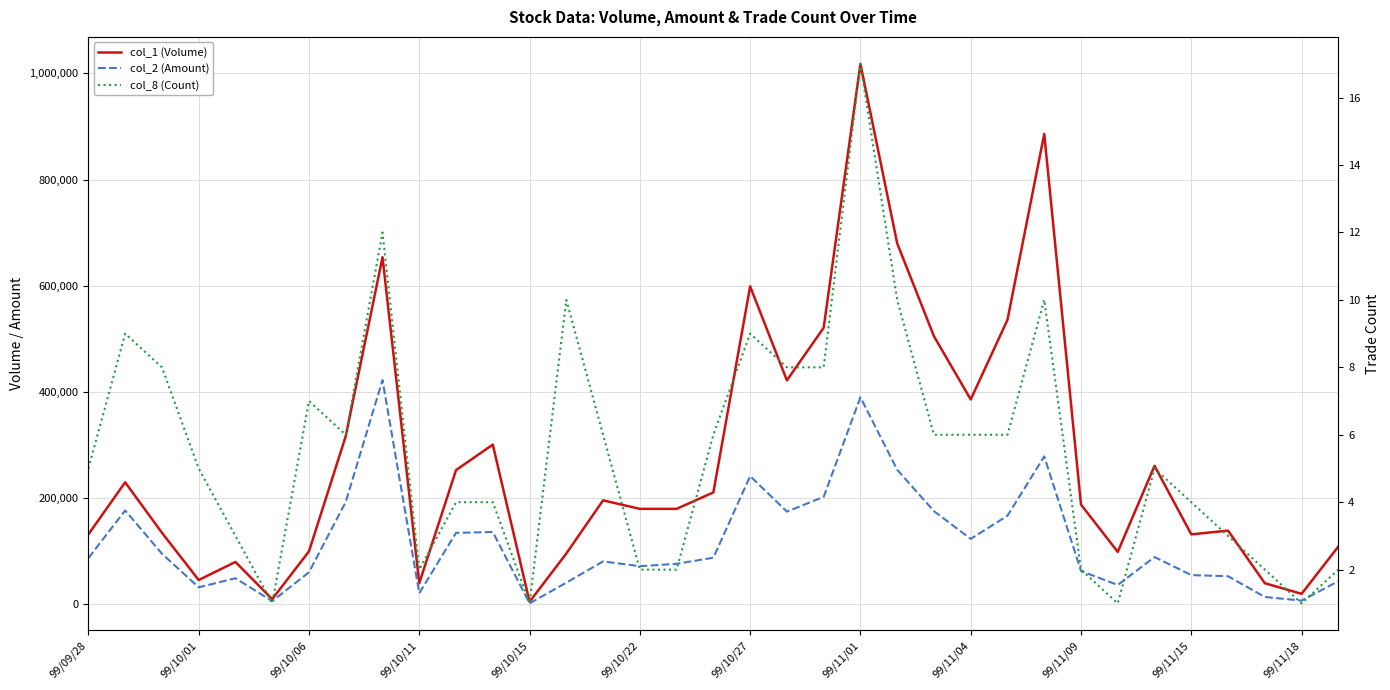

Reading right to left, transcribe all the data shown in this chart.

col_1 (Volume): 109000	20000	40000	139000	132000	261000	99000	188000	886000	536000	386000	505000	680000	1018000	521000	422000	599000	211000	180000	180000	196000	96000	5000	301000	253000	40000	654000	317000	100000	10000	80000	46000	135000	230000	132000
col_2 (Amount): 43800	7200	14100	53120	55250	89240	36630	62930	278820	167050	123520	175660	253620	390130	202580	174840	241680	88020	76500	72000	81060	40990	2050	136440	134790	21200	422560	193060	60500	6200	49350	32240	95550	177000	87310
col_8 (Count): 2	1	2	3	4	5	1	2	10	6	6	6	10	17	8	8	9	6	2	2	6	10	1	4	4	2	12	6	7	1	3	5	8	9	5